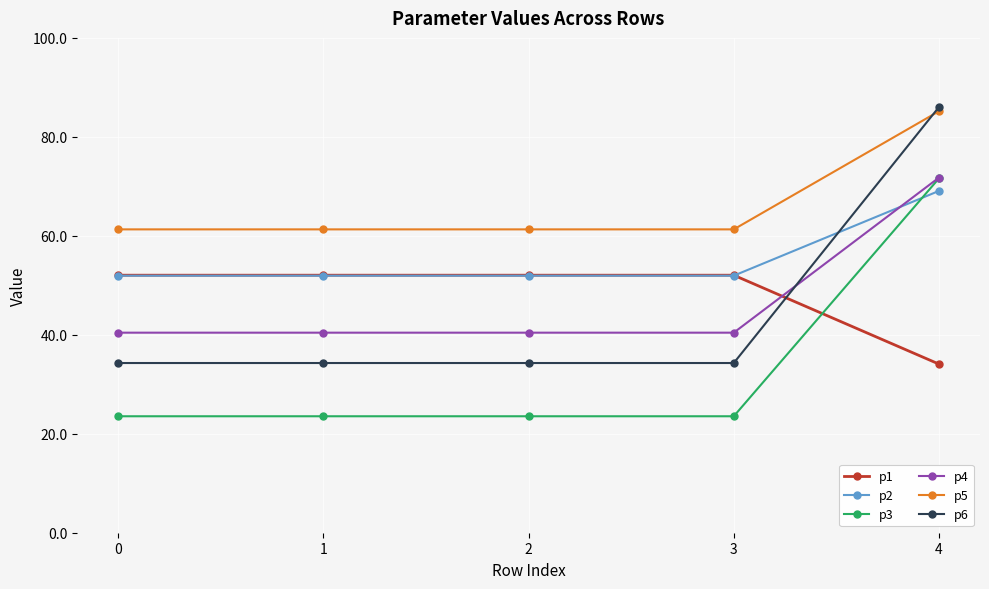

What is the maximum value shown in the chart?

86.0